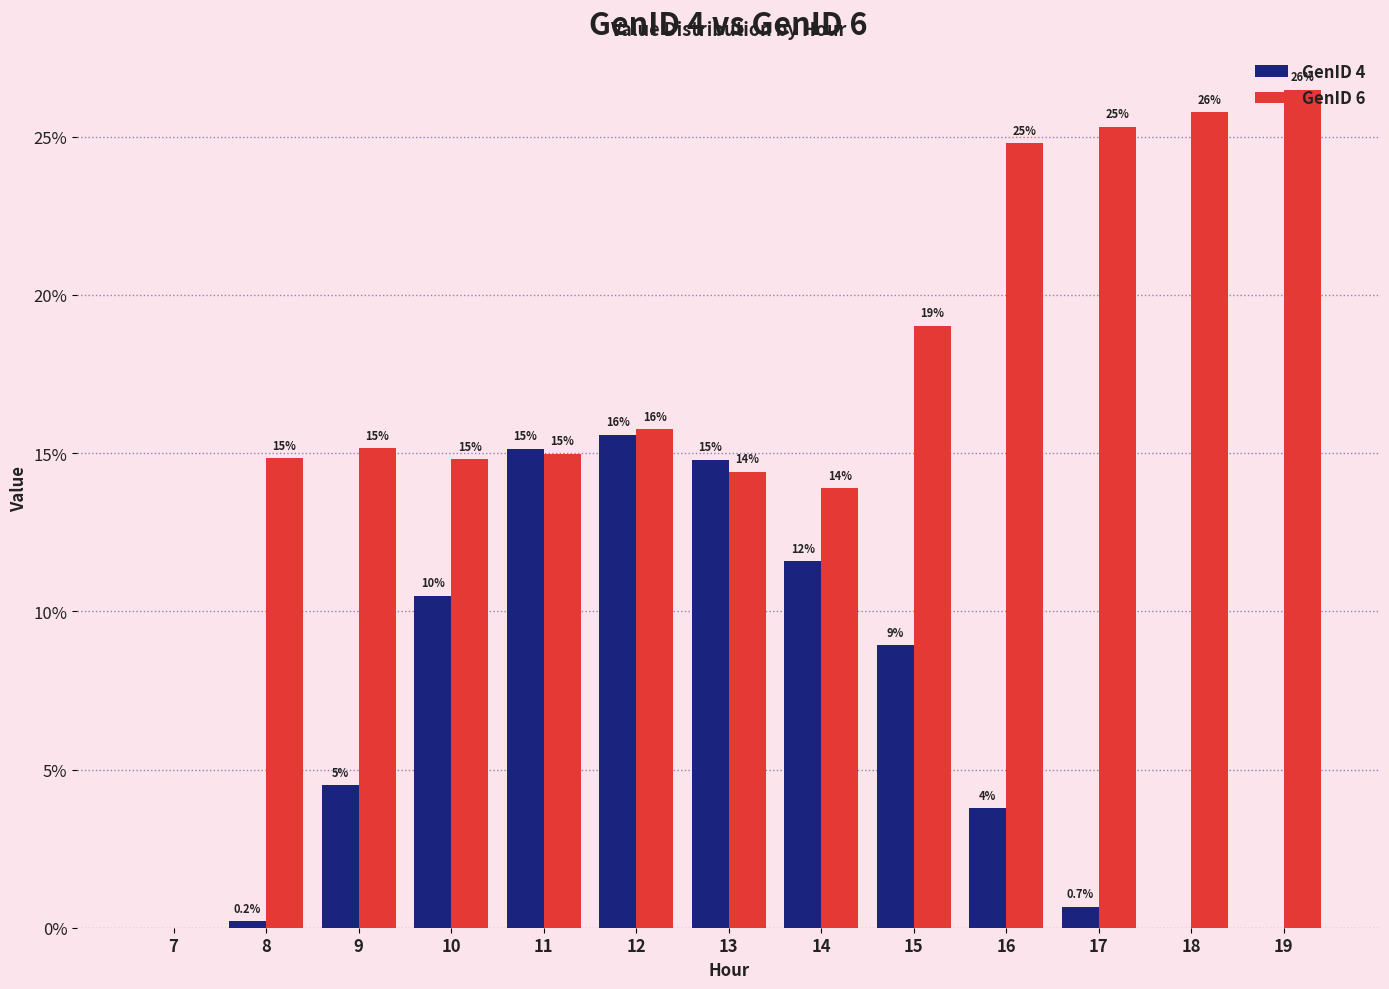

At which label is GenID 4 closest to 7?

15